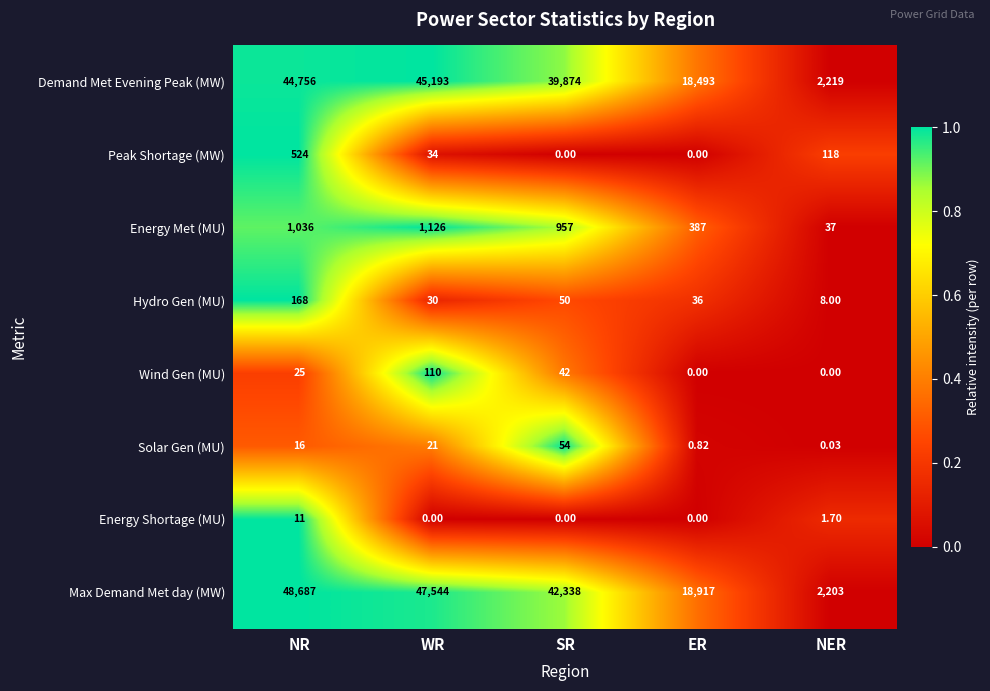

Which category has the highest value across all series?

NR